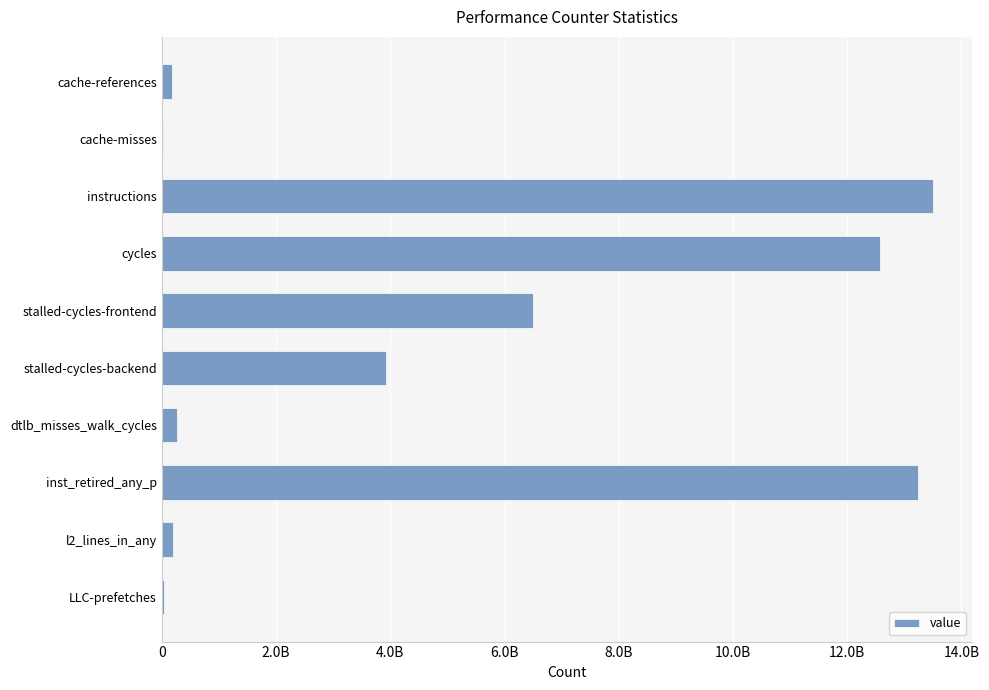

What is the greatest value displayed?

13508742575